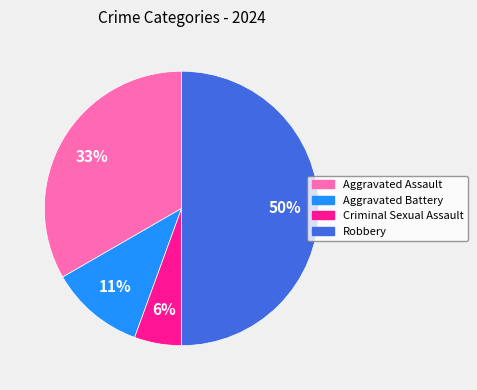

How many slices are in this pie chart?

4